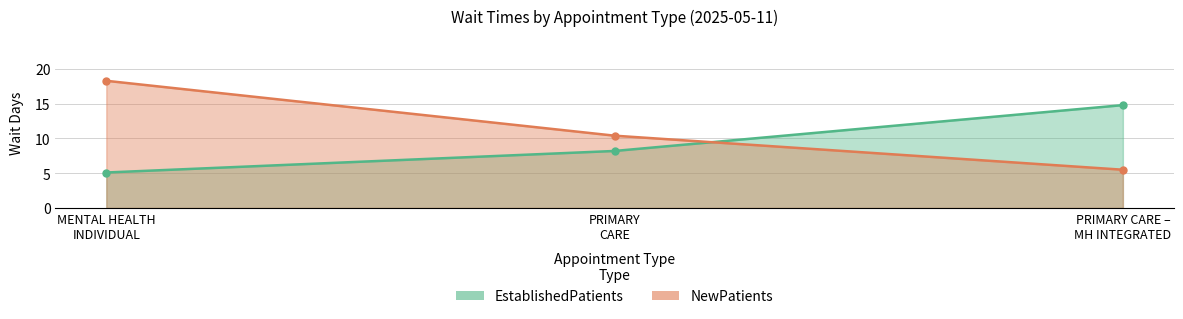

Is it true that EstablishedPatients equals 14.8 at PRIMARY CARE – MH INTEGRATED?

True